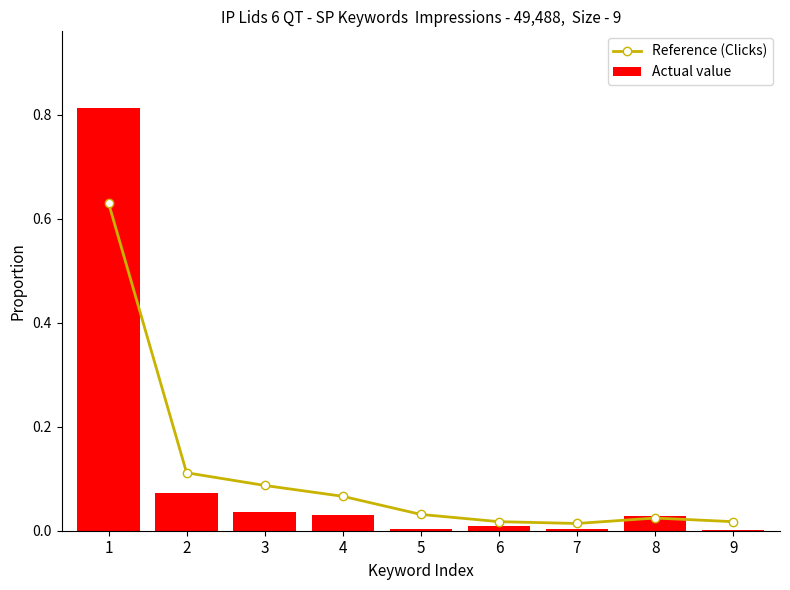

Reading right to left, list all the values displayed in this chart.

Reference (Clicks): 9=0.0	8=0.0	7=0.0	6=0.0	5=0.0	4=0.1	3=0.1	2=0.1	1=0.6
Actual value: 9=0.0	8=0.0	7=0.0	6=0.0	5=0.0	4=0.0	3=0.0	2=0.1	1=0.8